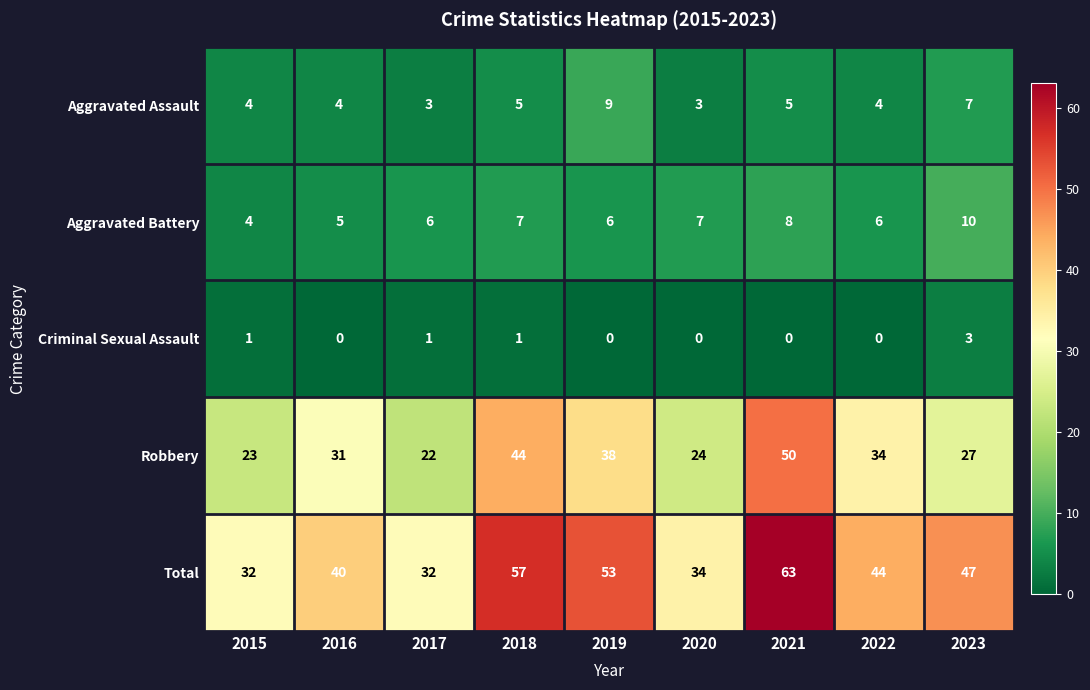

Where does the Total series first go above 44?

2018